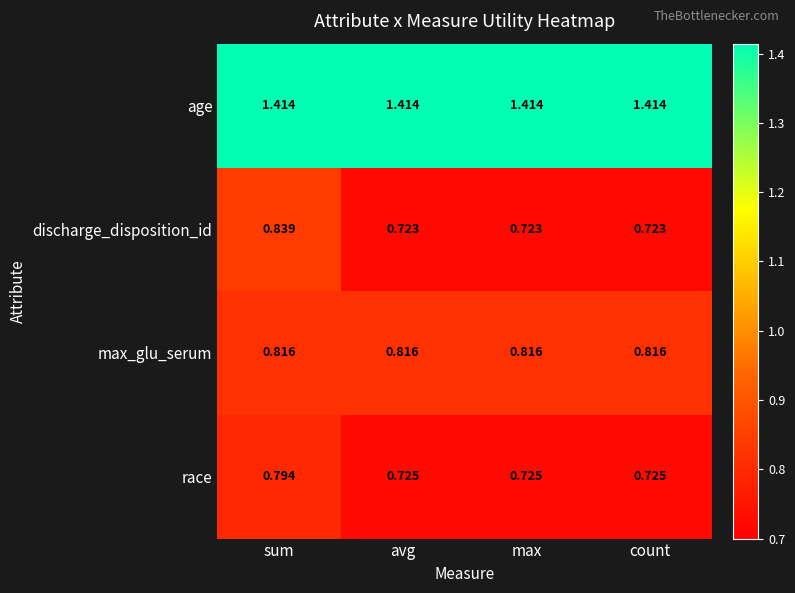

Which series has the largest range (max minus min)?

discharge_disposition_id